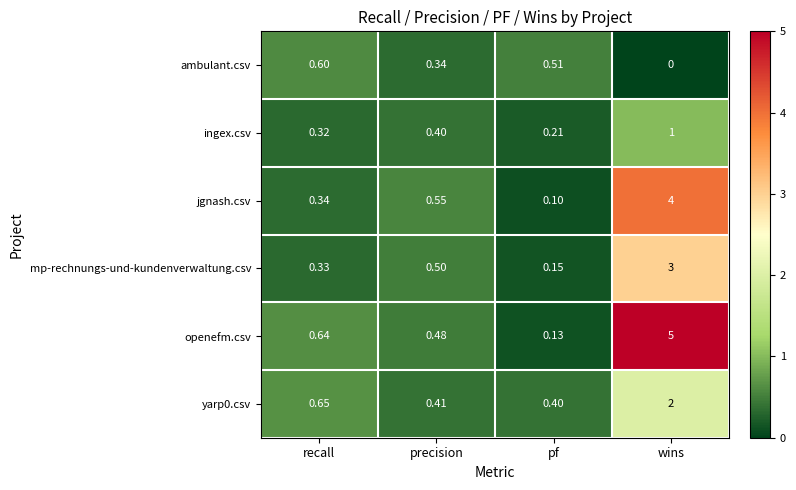

At which label is mp-rechnungs-und-kundenverwaltung.csv closest to 1?

precision